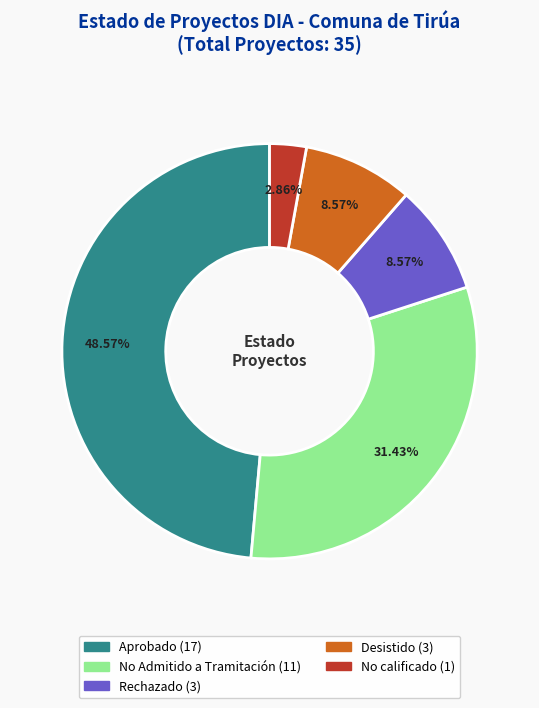

What percentage is the No calificado slice, to the nearest percent?

3%